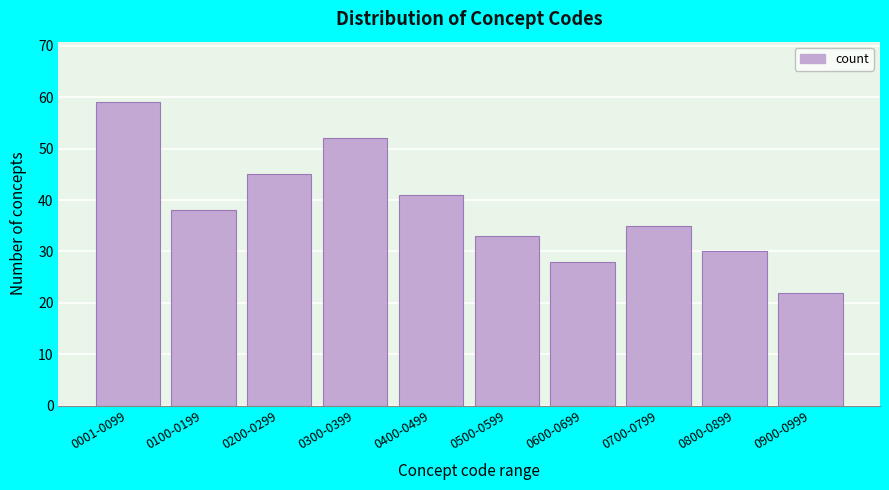

Reading right to left, what are all the values shown in this chart?

22	30	35	28	33	41	52	45	38	59